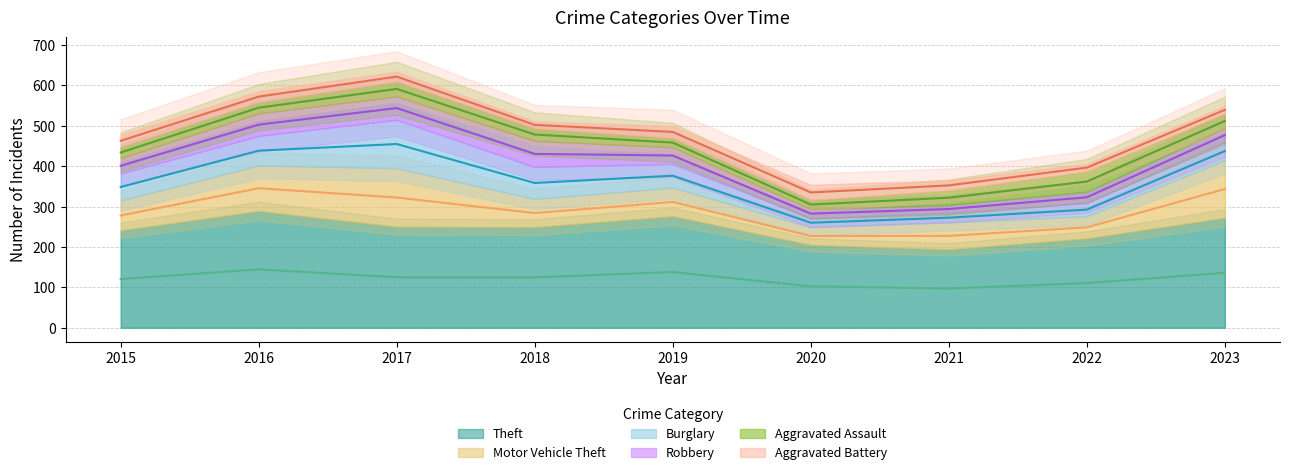

What is the sum of all Motor Vehicle Theft values?

782